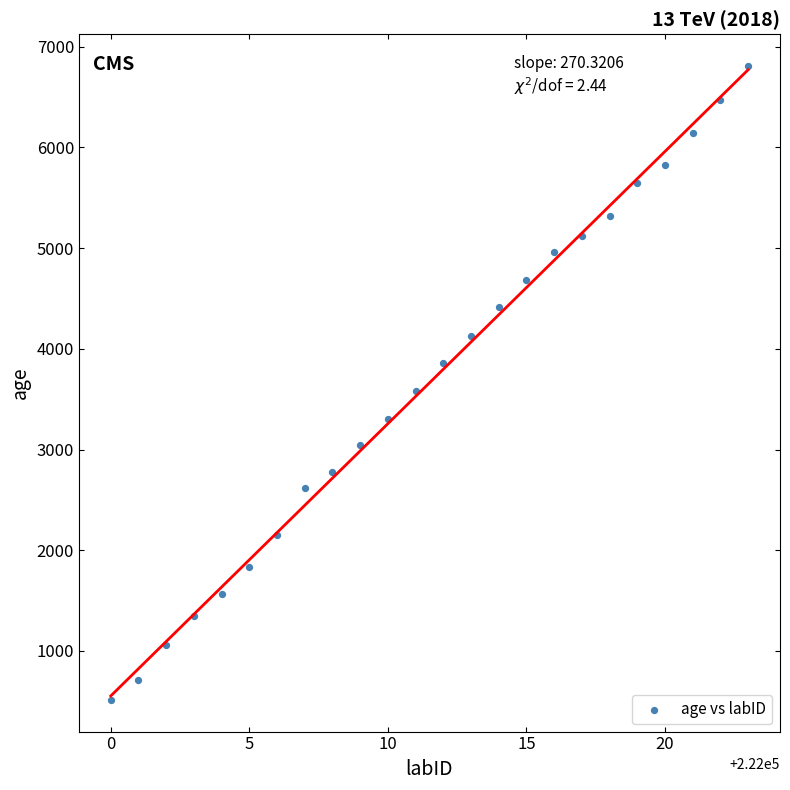

What Y value in the scatter plot is closest to 3662?

3578.4